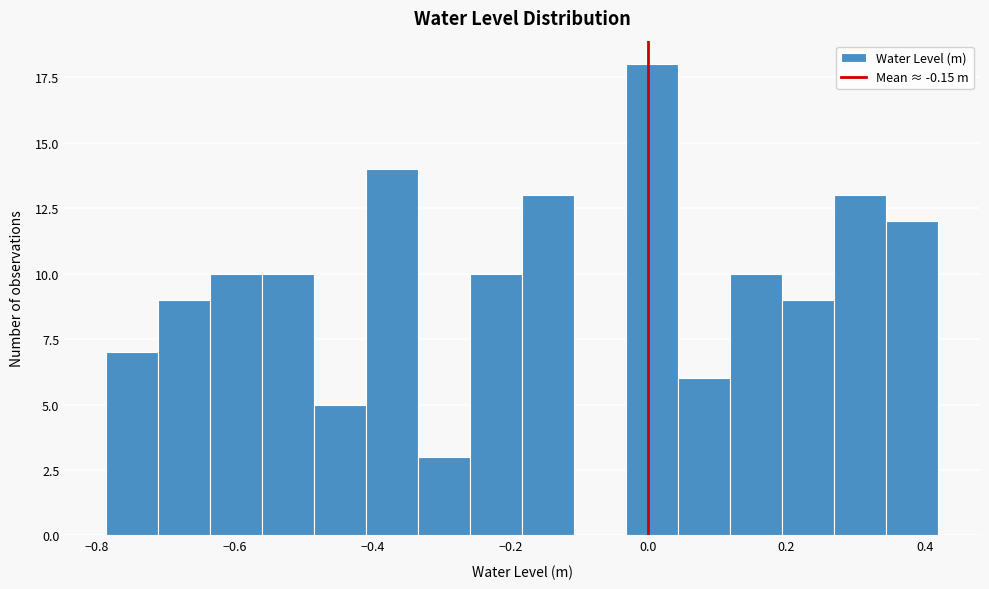

Read against the x-axis, roughly where is the centre of the tallest bar?

0.00